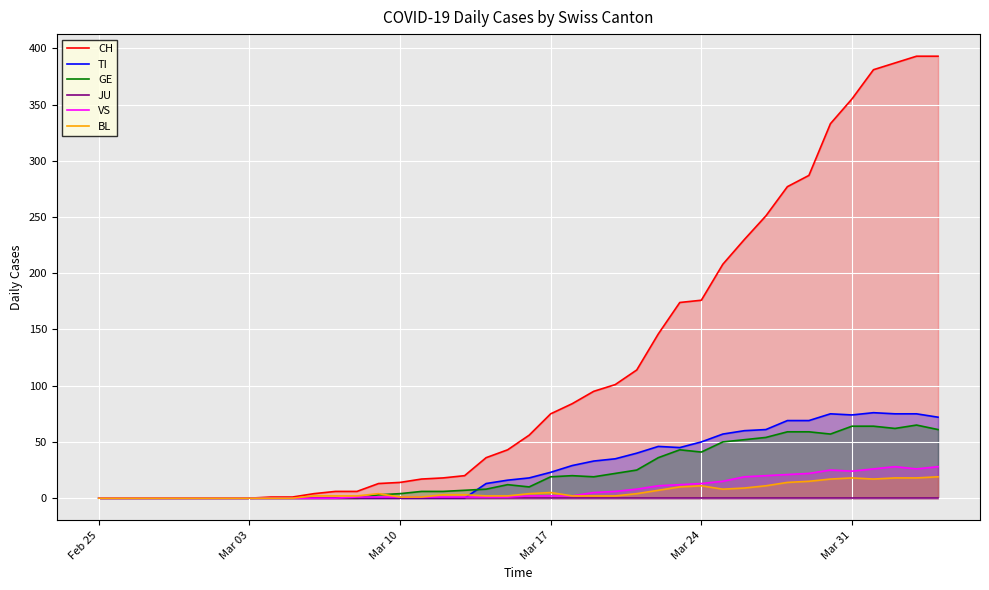

How many lines are shown in the chart?

6